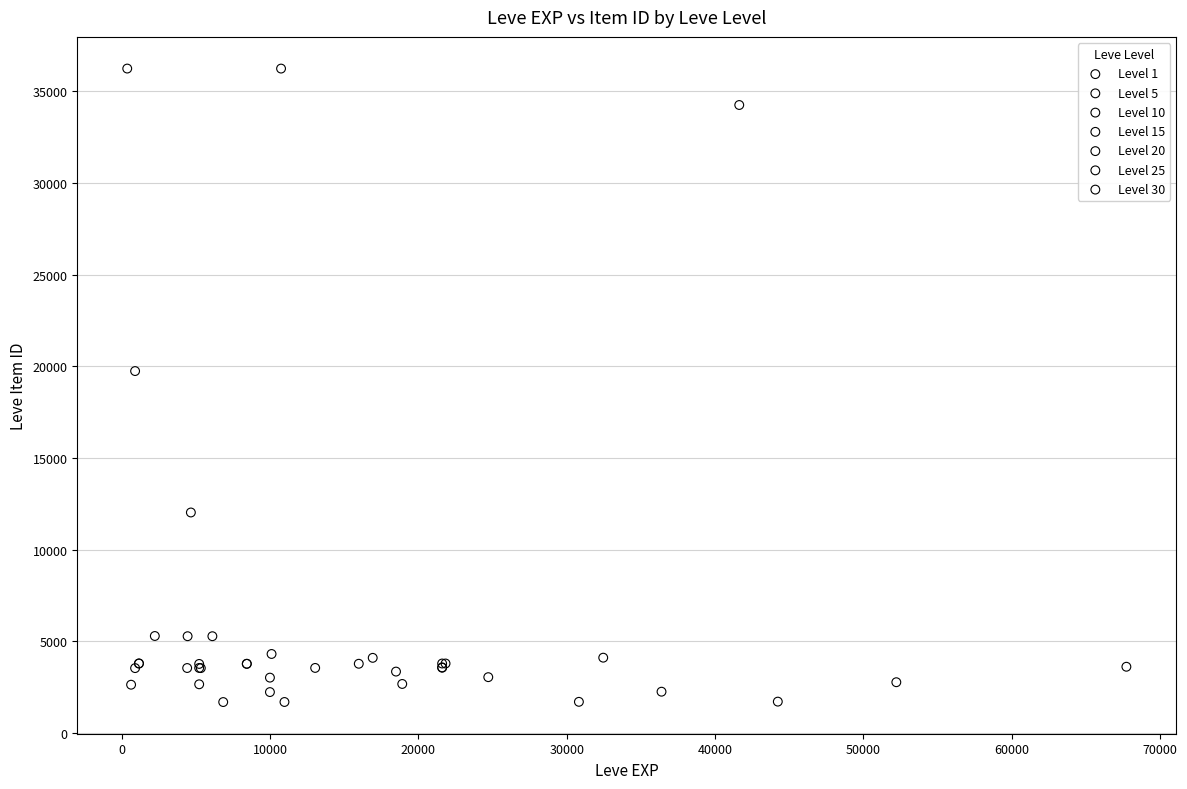

Which series has the largest Y range (max minus min)?

Level 30